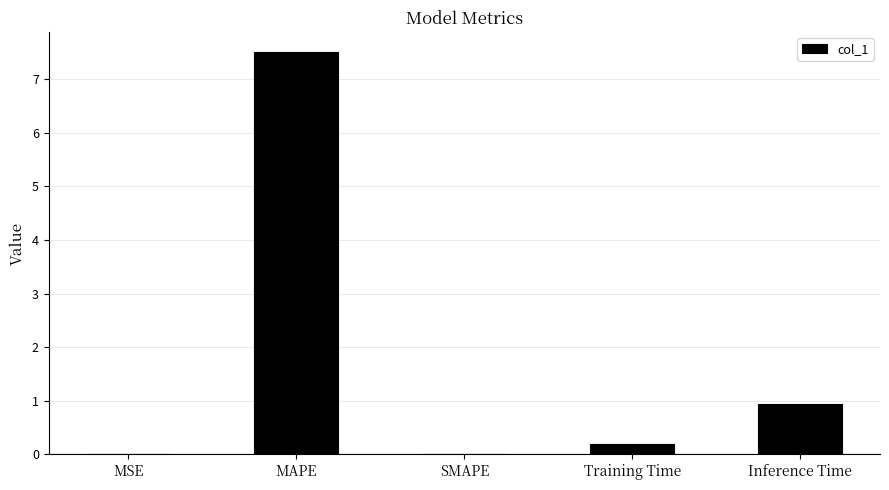

What is the sum of the values at Training Time and Inference Time?

1.1